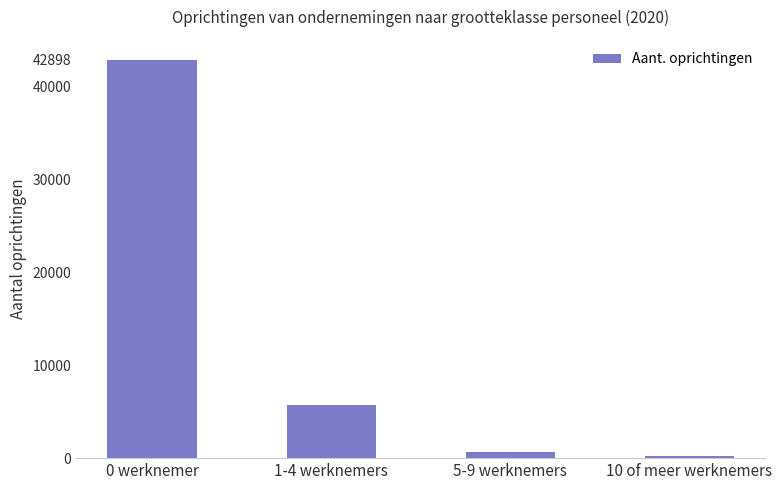

What is the label of the 4th bar from the right?

0 werknemer